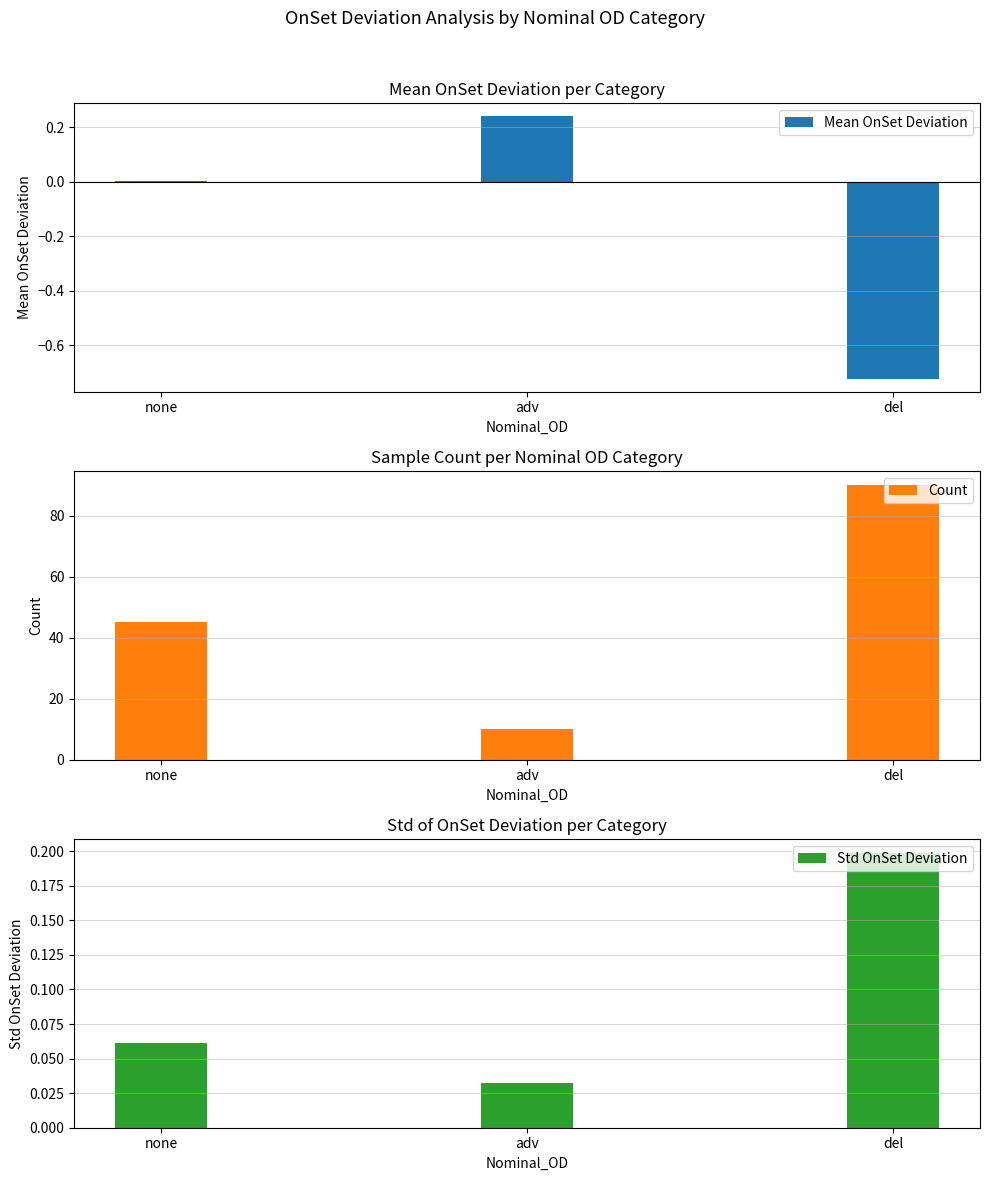

What is the label of the 3rd bar from the right?

none